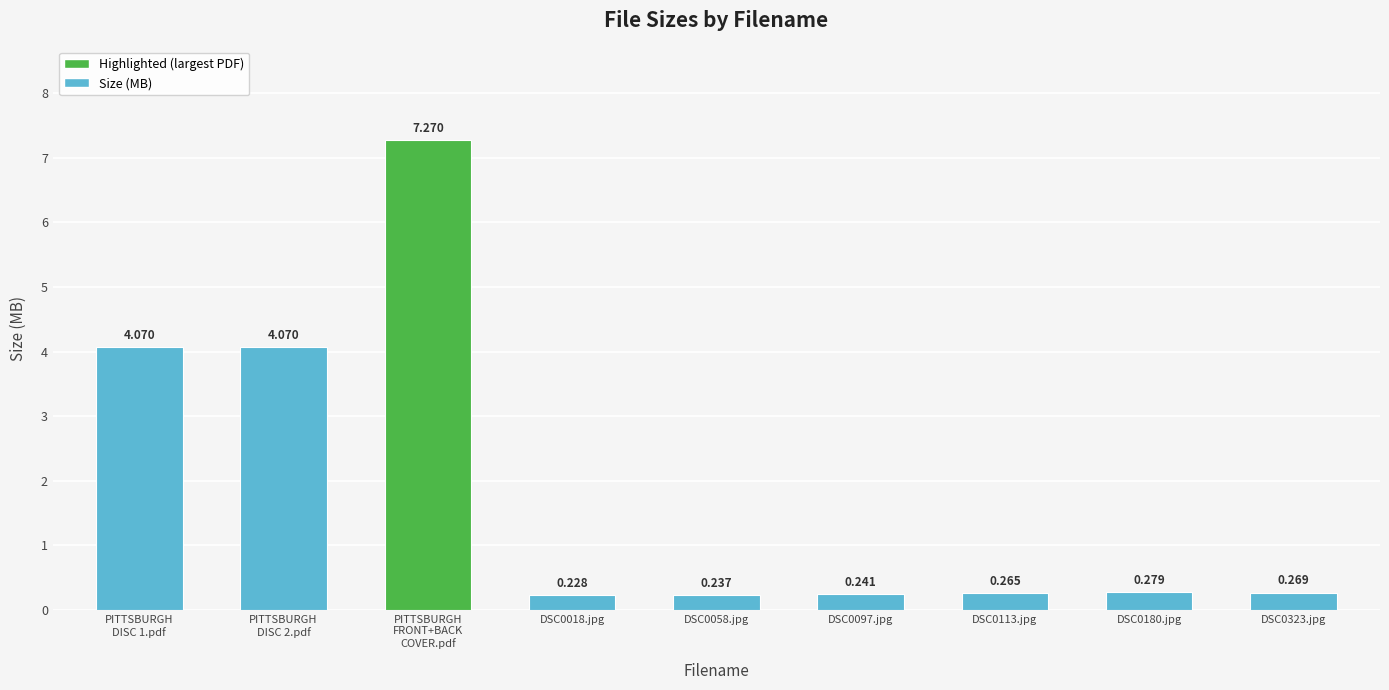

What is the label of the 2nd bar from the left?

PITTSBURGH
DISC 2.pdf